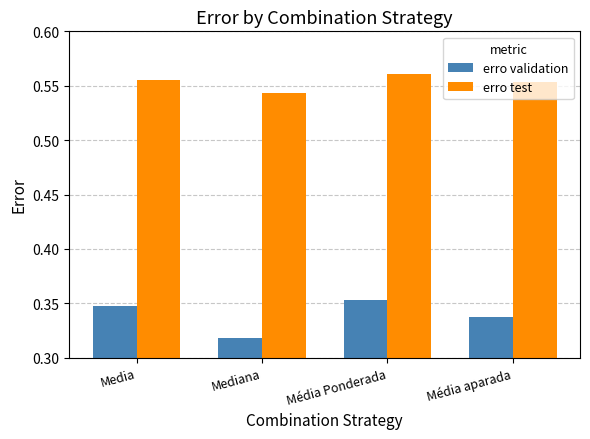

Is the value of erro validation at Média aparada greater than the value of erro test at Mediana?

No